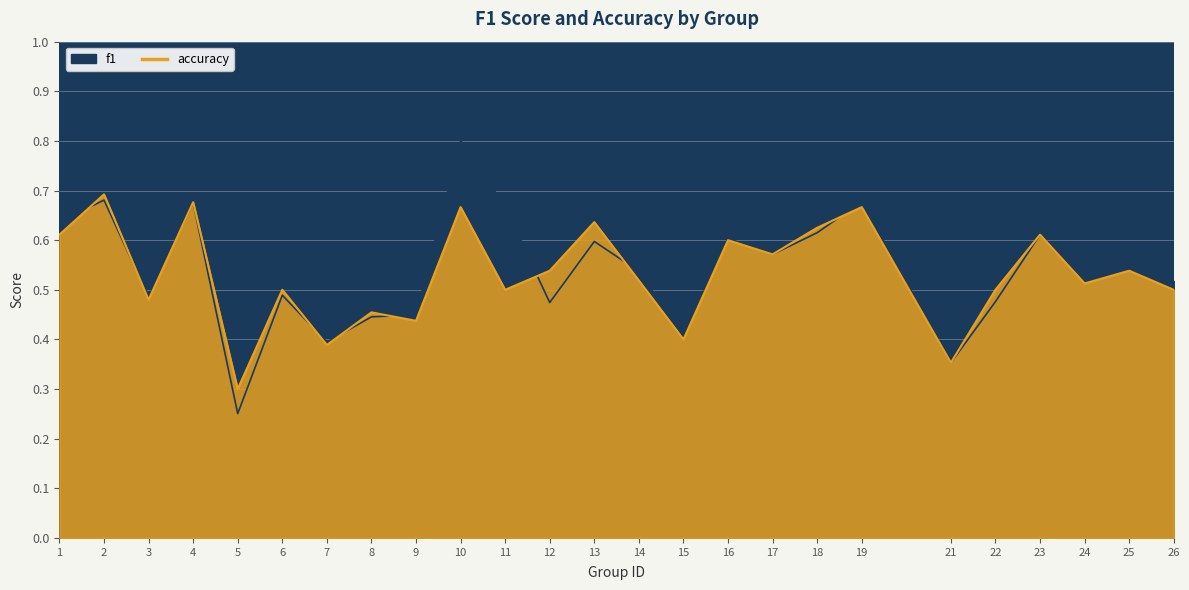

How many interior local peaks does the accuracy series have?

10